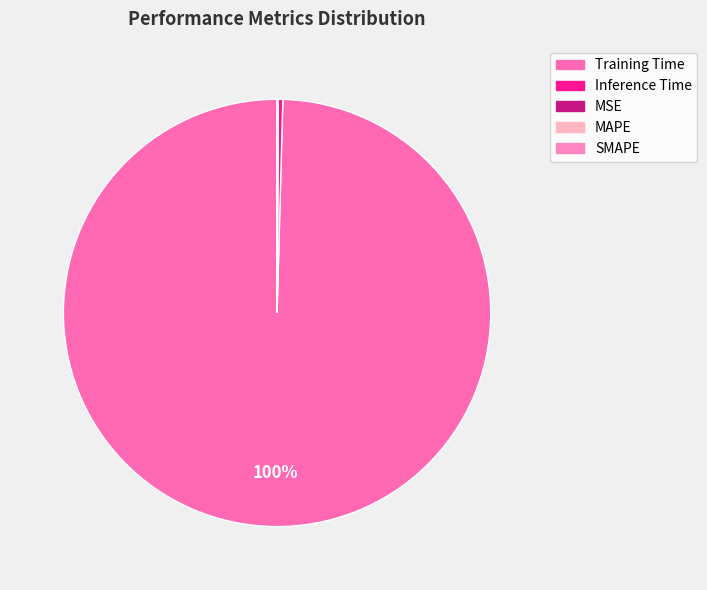

How much of the chart is everything except SMAPE?

100.0%